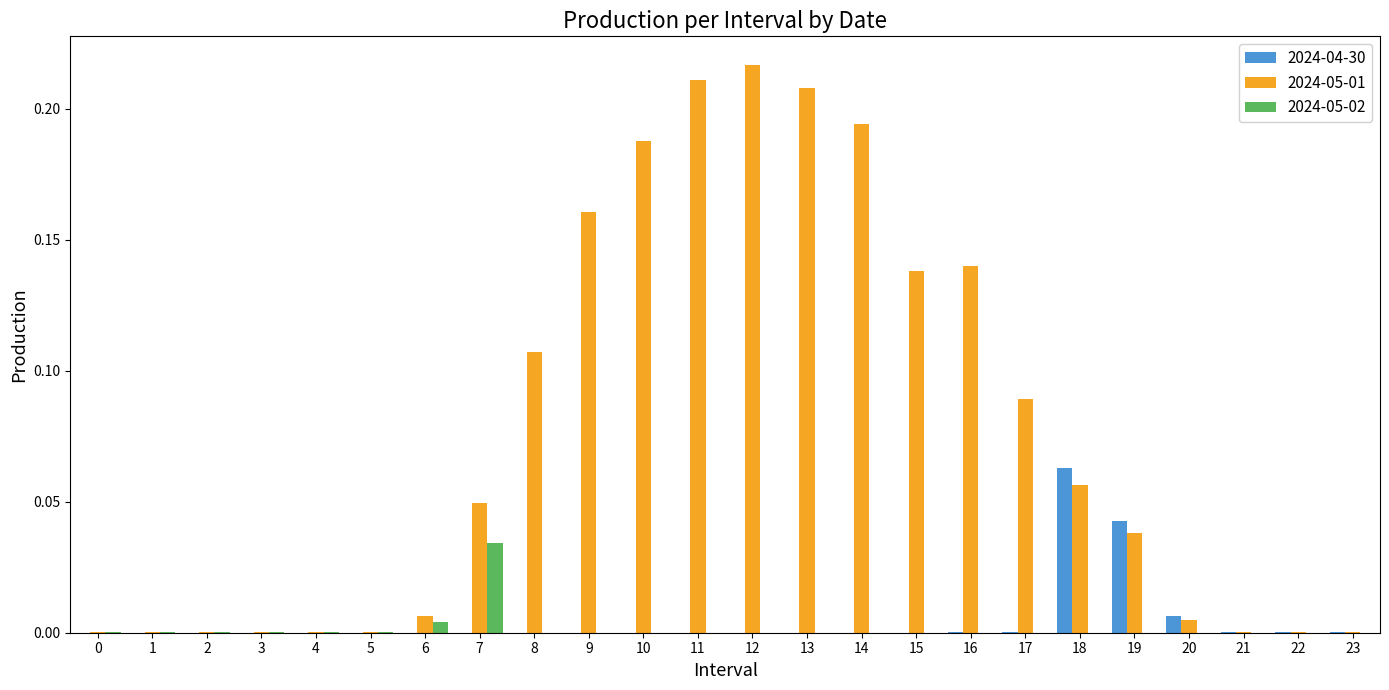

How many categories are shown in the chart?

24